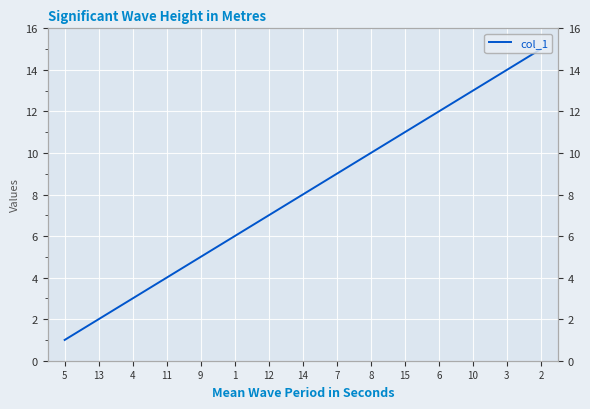

What is the sum of all values?

120